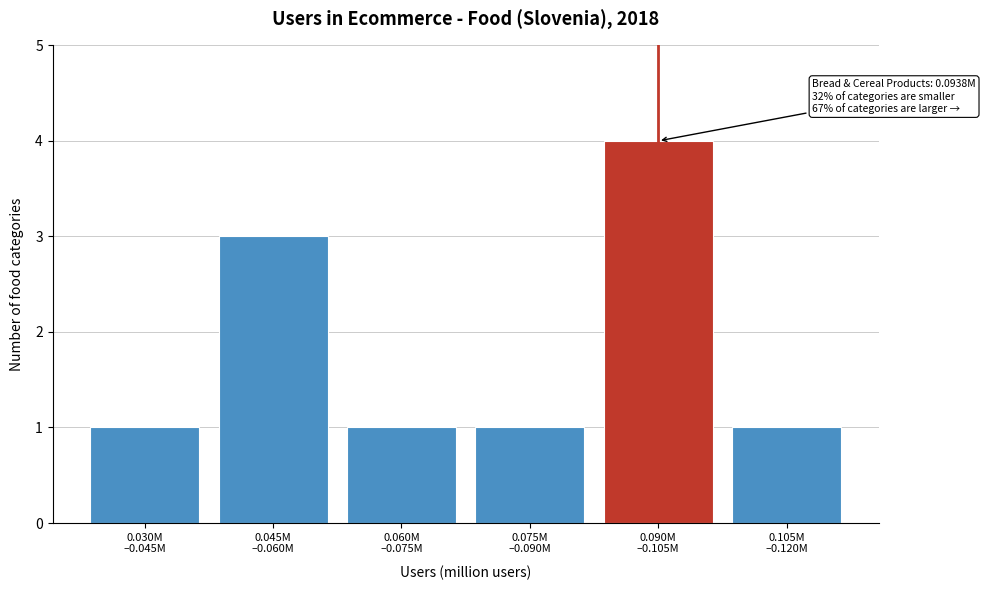

Reading right to left, list all the values displayed in this chart.

1	4	1	1	3	1